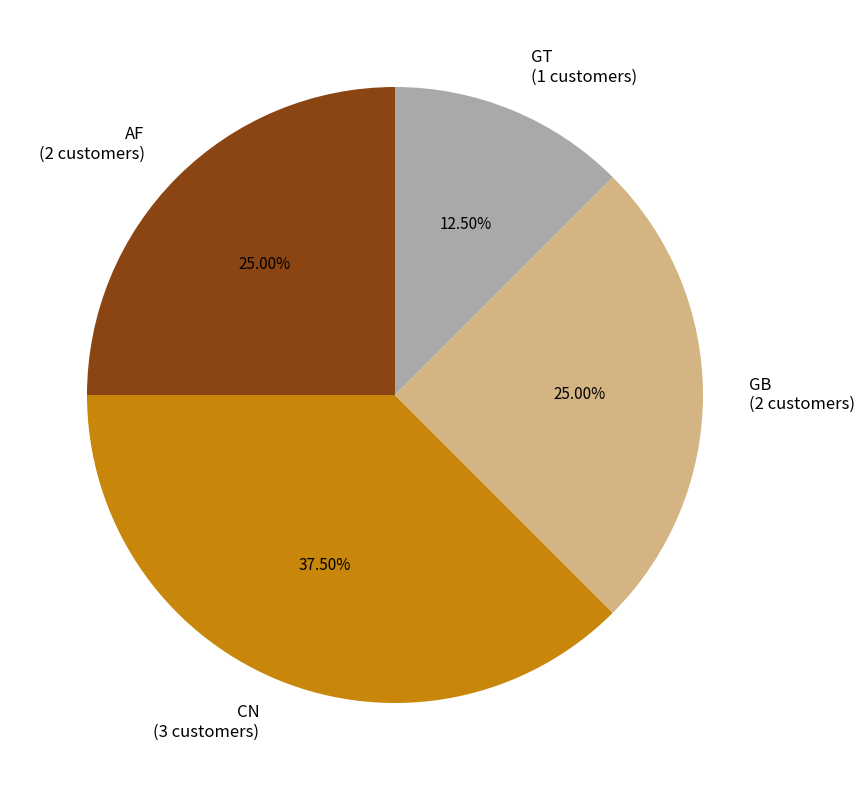

Does CN (3 customers) account for over 50% of the chart?

No